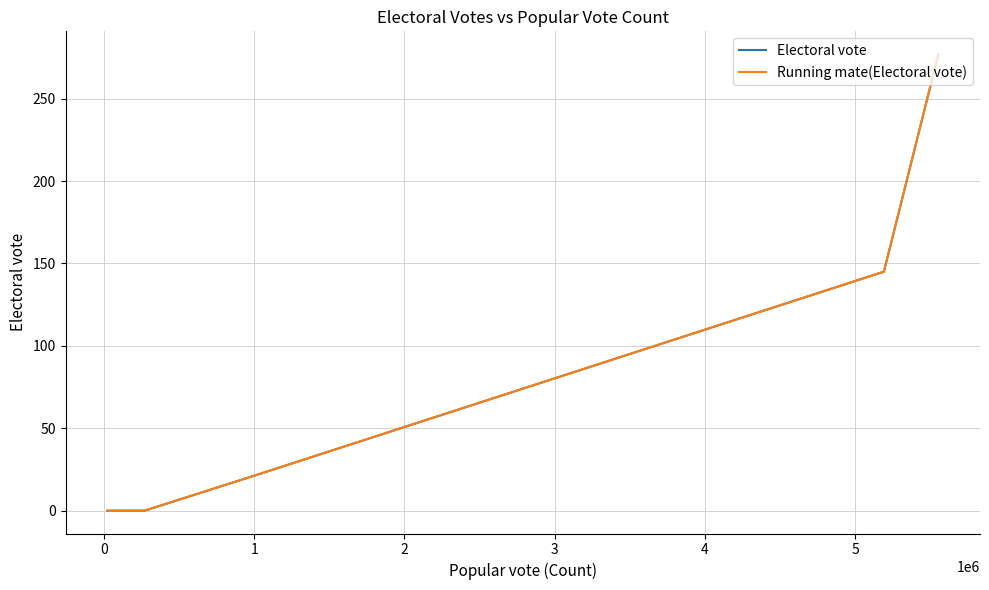

What is the total value across all series at 1?

44